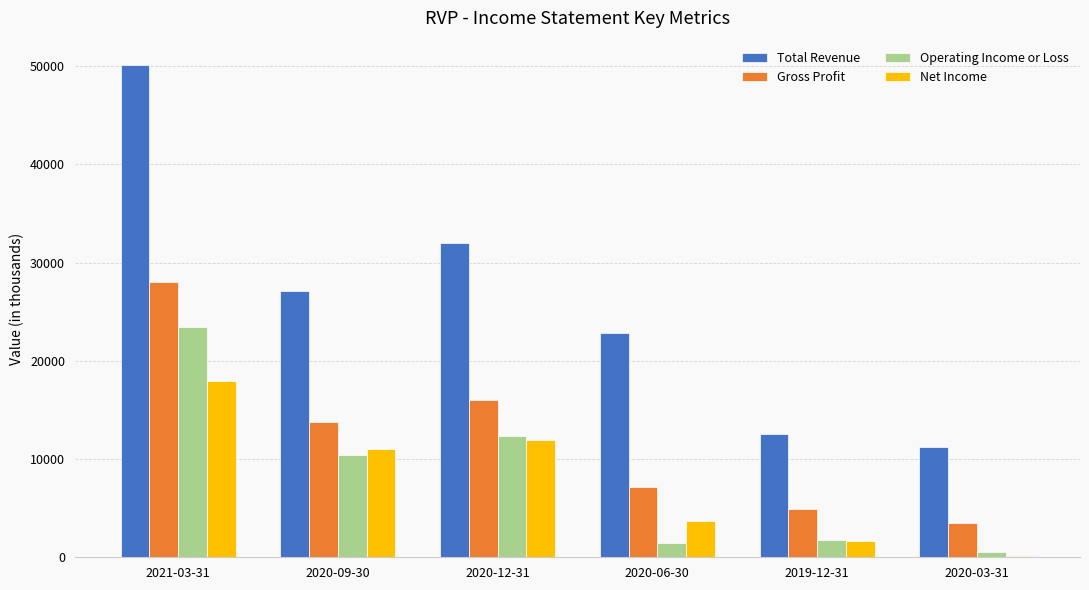

The value of Total Revenue at 2021-03-31 is 75181. True or false?

False